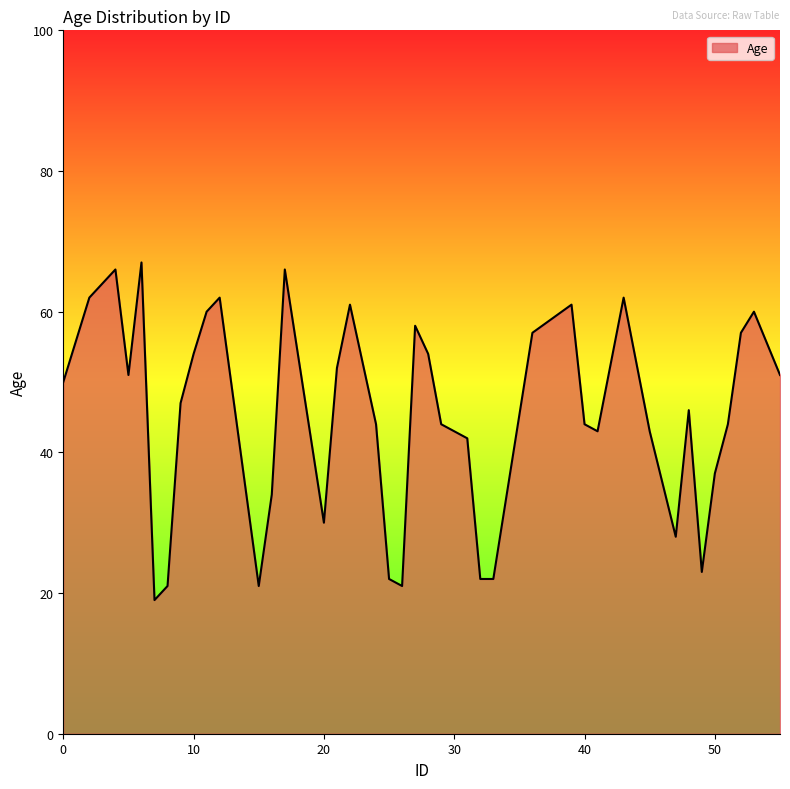

How many lines are shown in the chart?

1